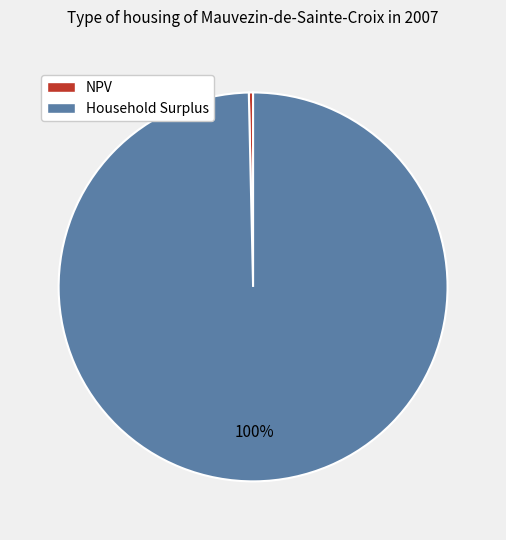

To the nearest percent, what is the average slice percentage?

50%